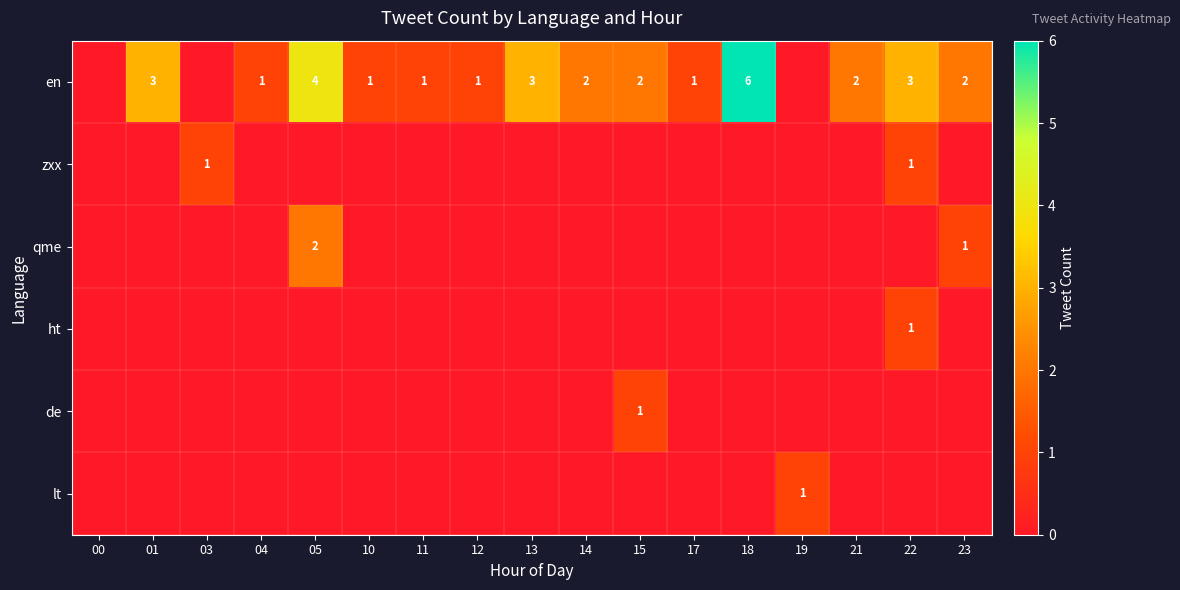

At which category is the sum across all series the highest?

05